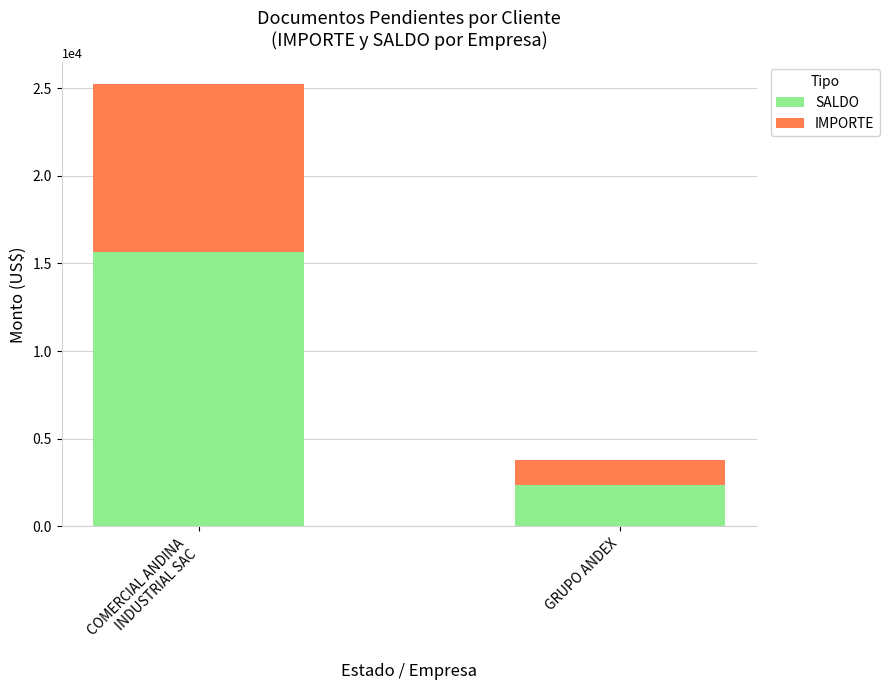

What is the minimum value for SALDO?

2332.3